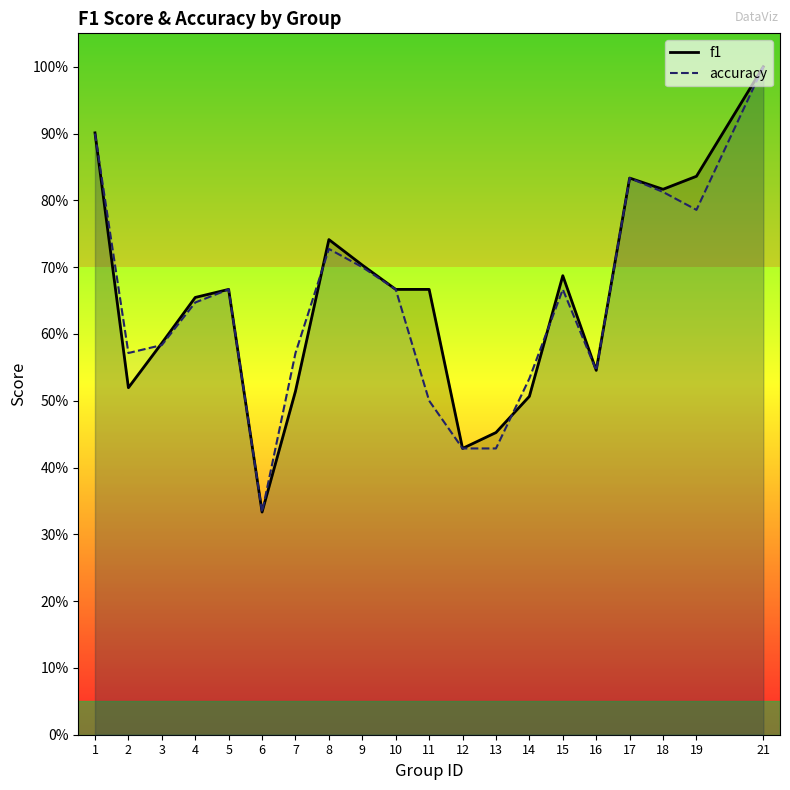

Reading left to right, what are all the values shown in this chart?

f1: 0.9	0.5	0.6	0.7	0.7	0.3	0.5	0.7	0.7	0.7	0.7	0.4	0.5	0.5	0.7	0.5	0.8	0.8	0.8	1.0
accuracy: 0.9	0.6	0.6	0.6	0.7	0.3	0.6	0.7	0.7	0.7	0.5	0.4	0.4	0.5	0.7	0.5	0.8	0.8	0.8	1.0